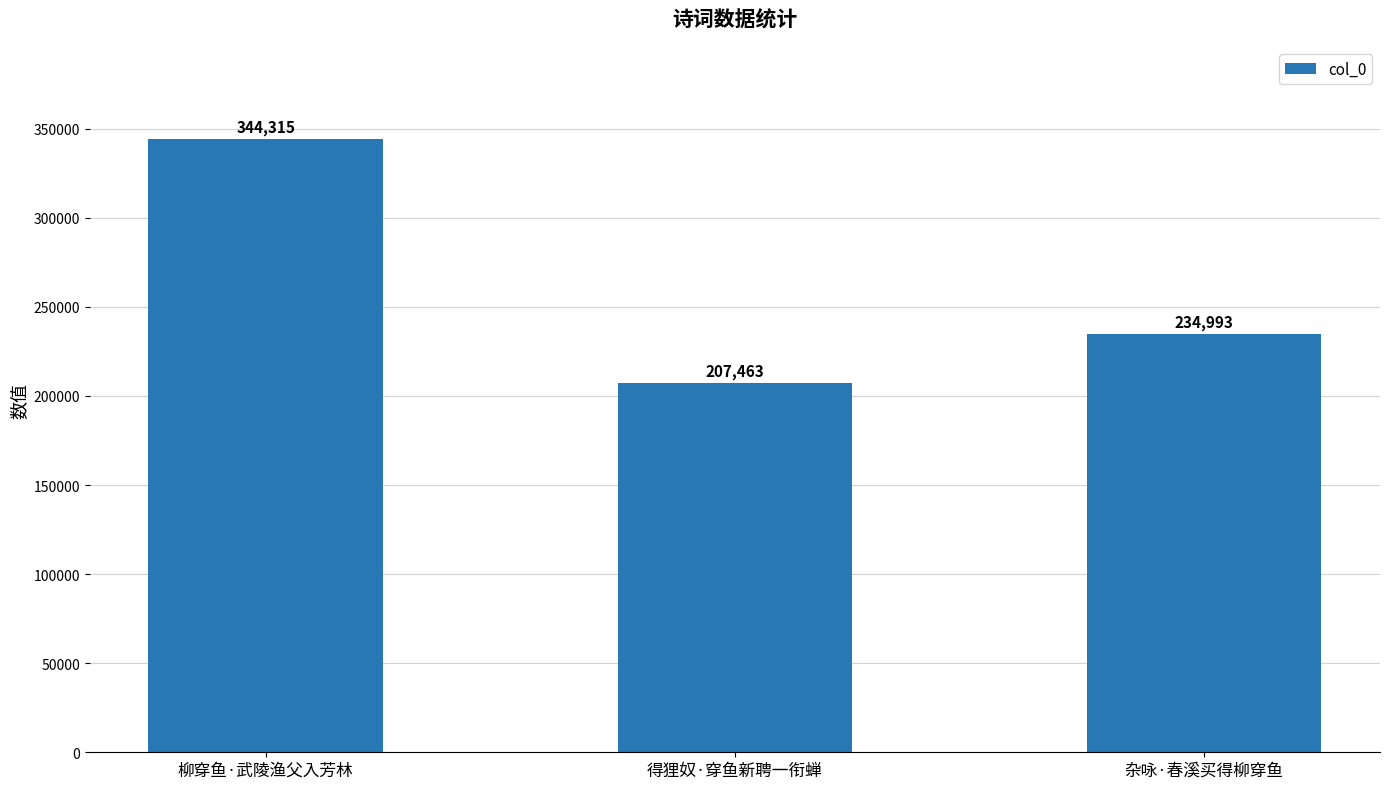

Are the bars horizontal?

No